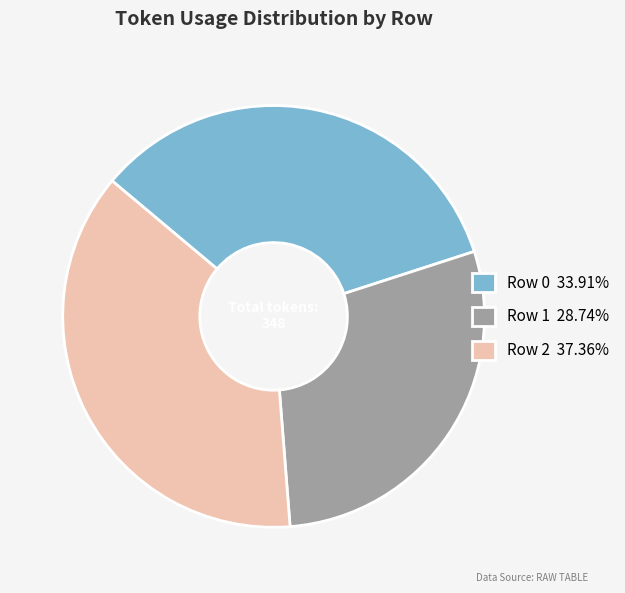

Combined, do Row 2 37.36% and Row 0 33.91% account for over 50%?

Yes